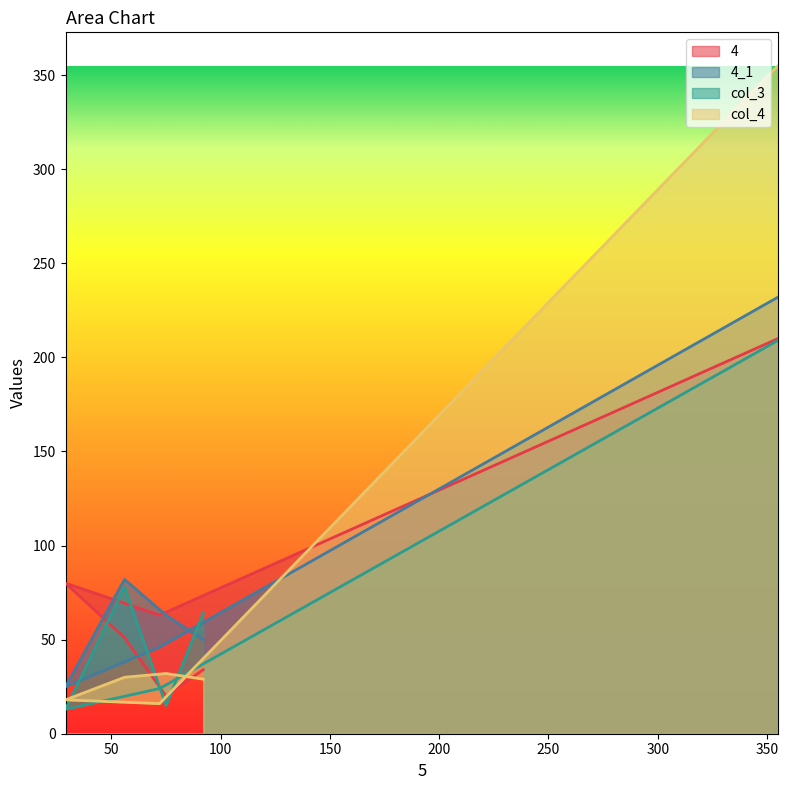

At 56, list the series in order from largest to smallest.

4_1, col_3, 4, col_4